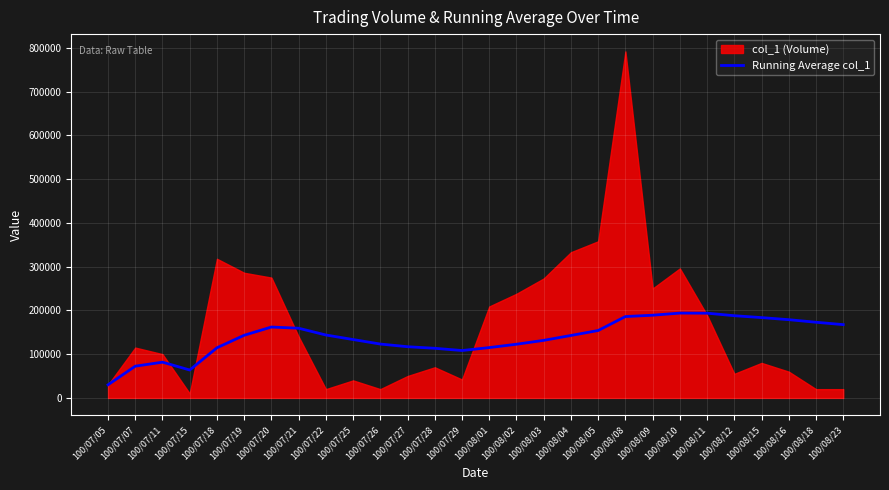

What is the value of the 28th point from the left?

167464.3